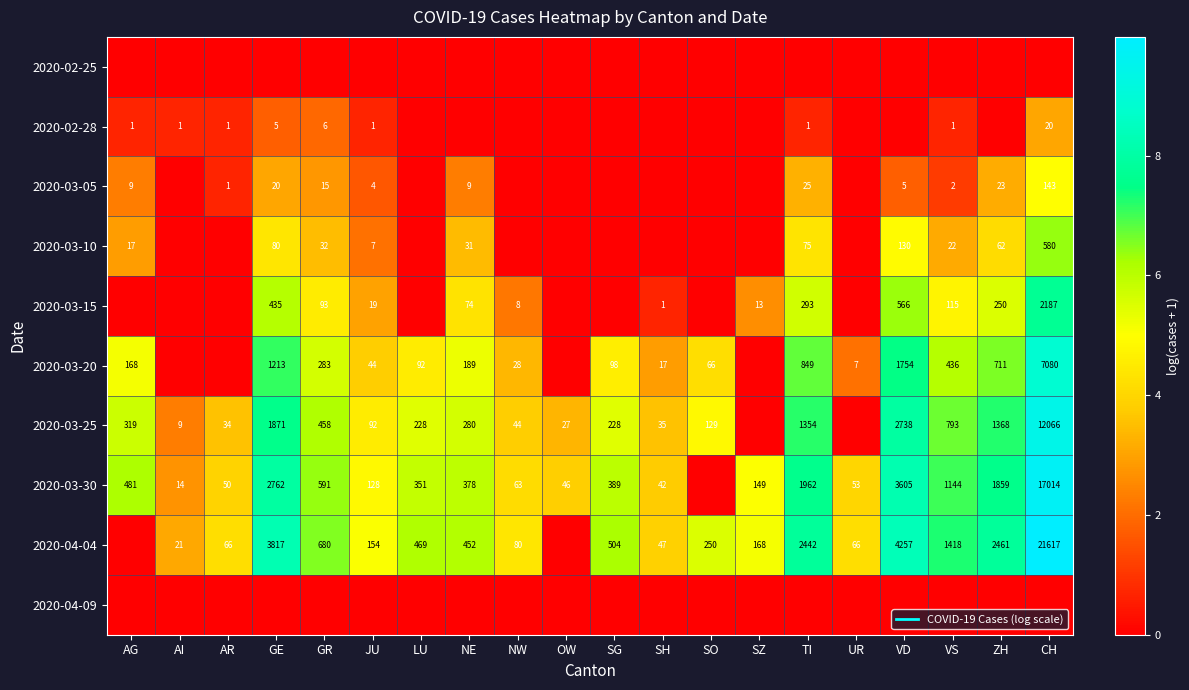

How many series are shown in this chart?

10